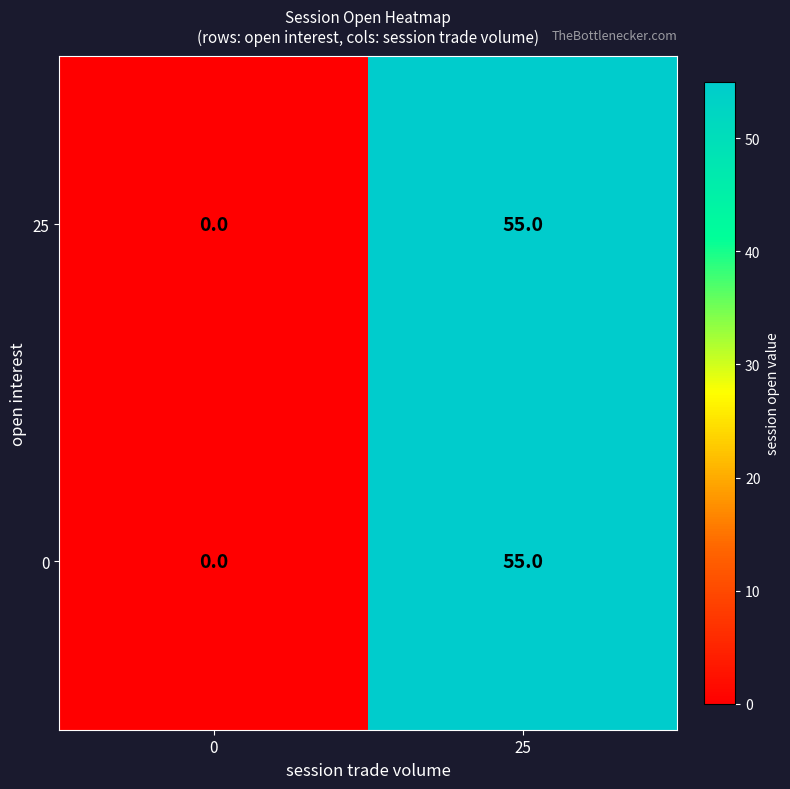

The value of 0 at 25 is 37. True or false?

False